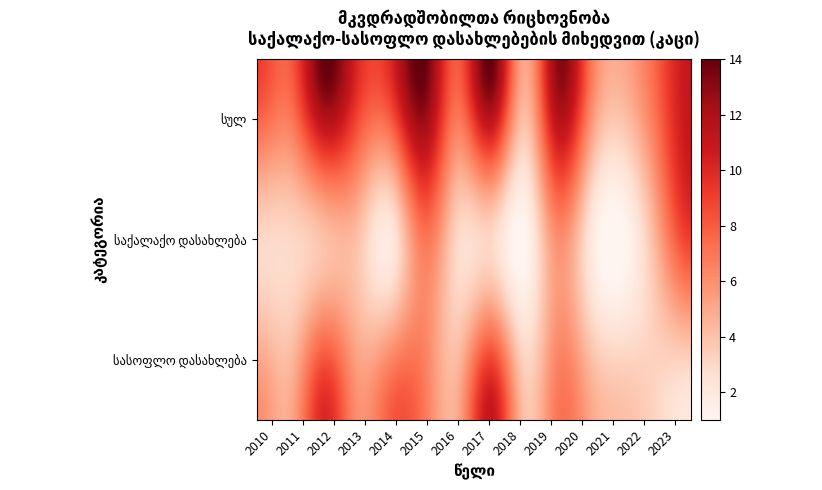

What is the maximum value shown in the chart?

14